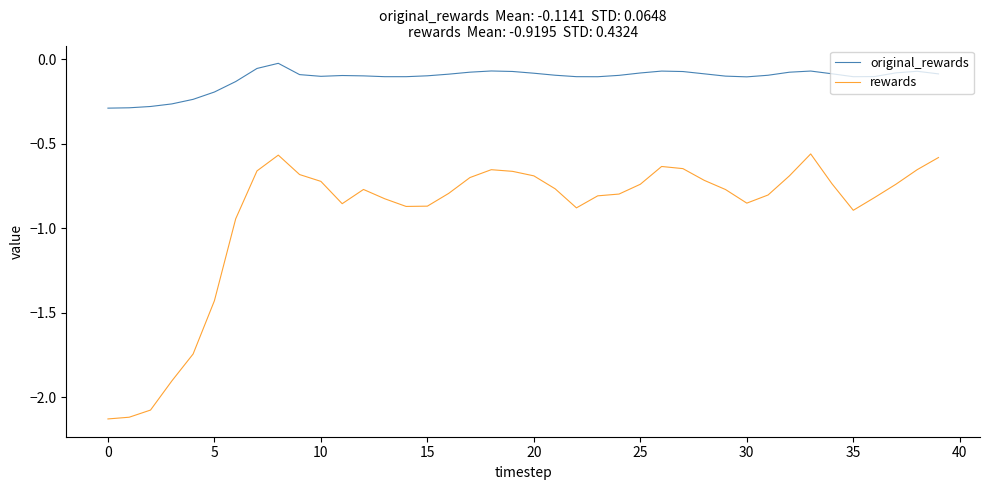

Does the chart have visible grid lines?

No